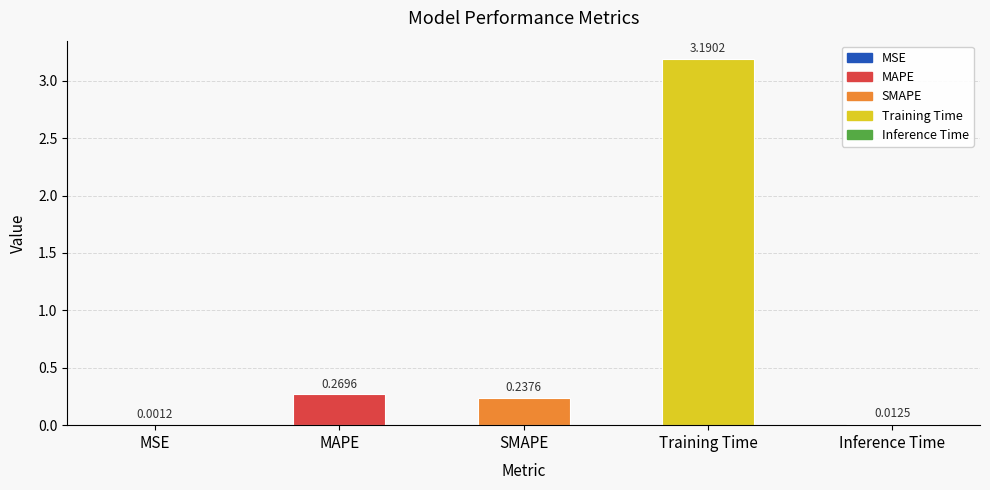

At which category does the chart reach its peak across all series?

Training Time